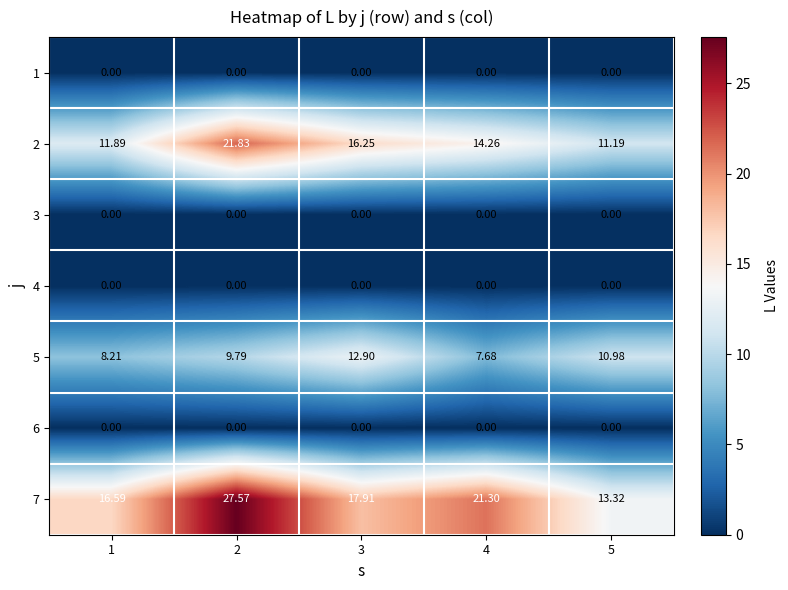

Is the value of 4 at 4 greater than the value of 2 at 2?

No